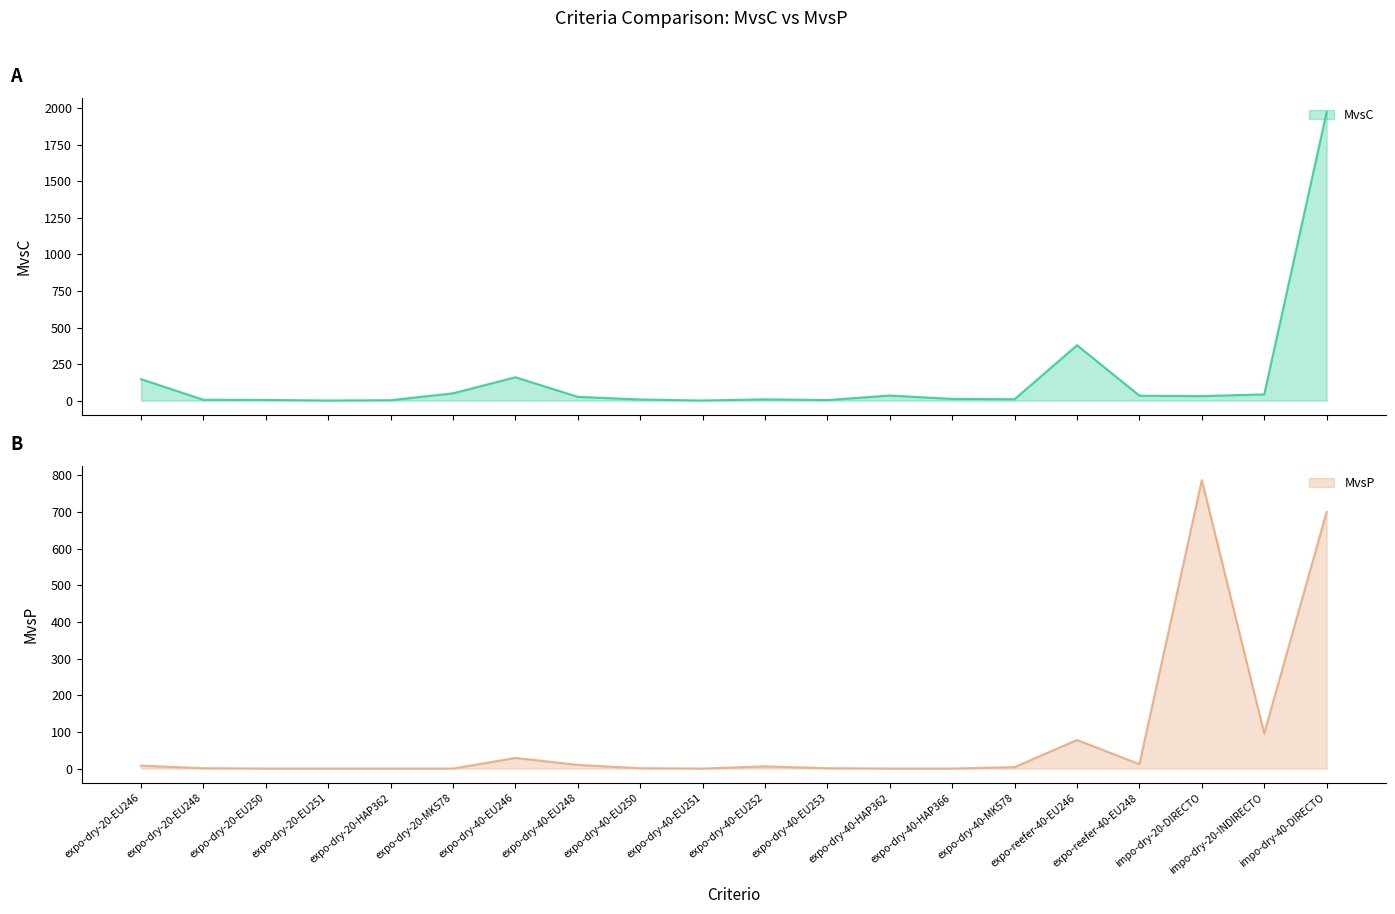

Which series ends up on top after the final intersection of MvsP and MvsC?

MvsC